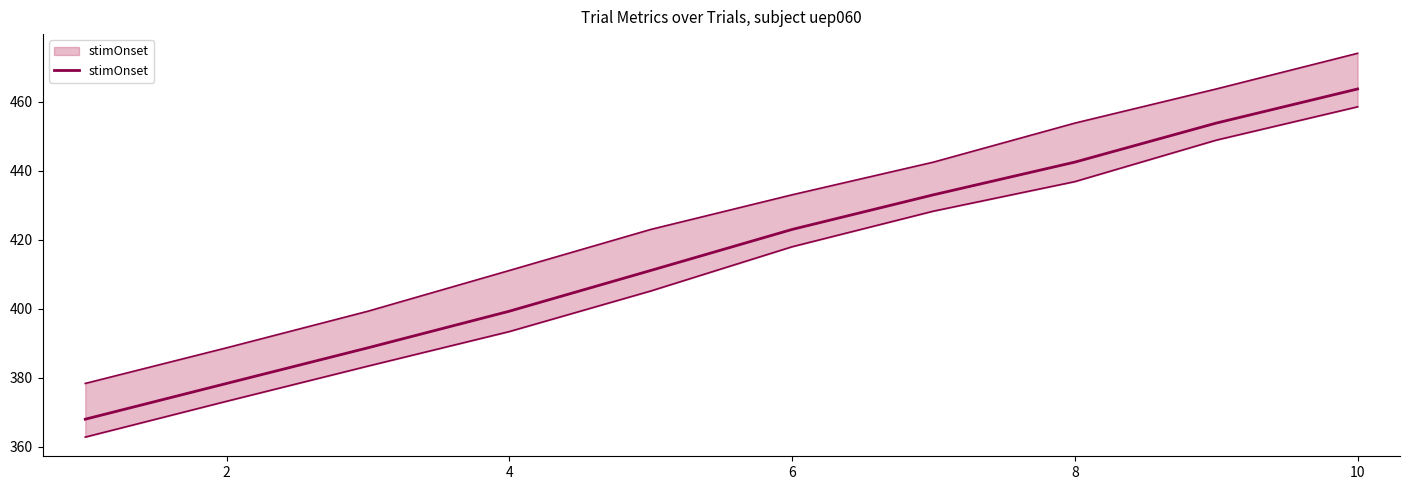

What is the maximum value shown in the chart?

463.7